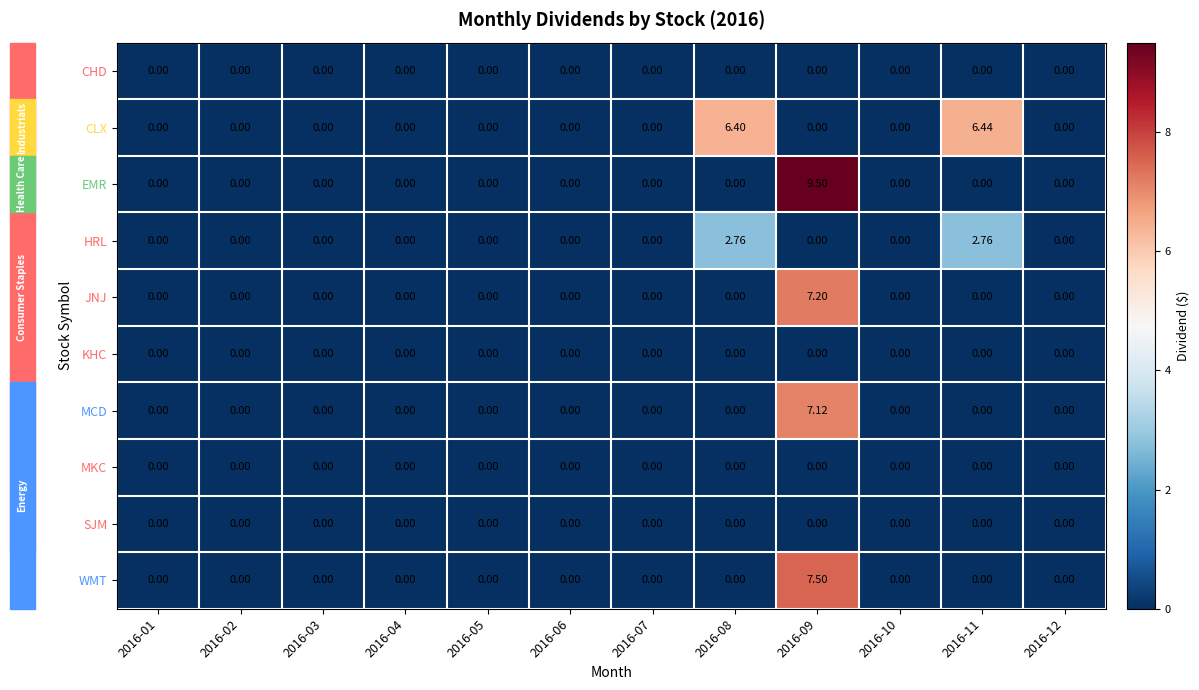

Which series has the largest total across all categories?

CLX